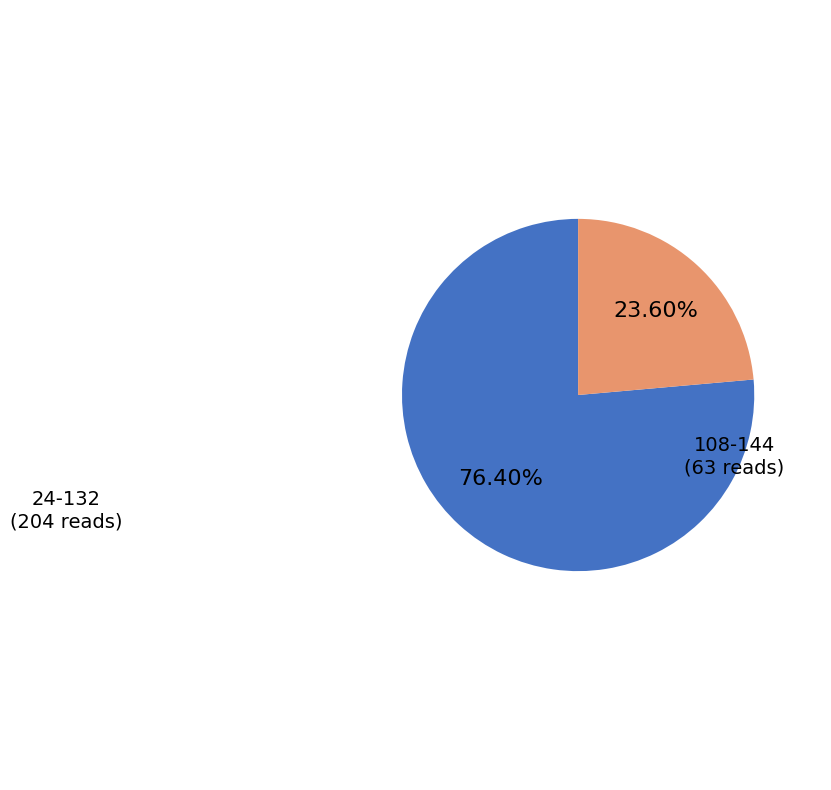

To the nearest percent, what is the average slice percentage?

50%